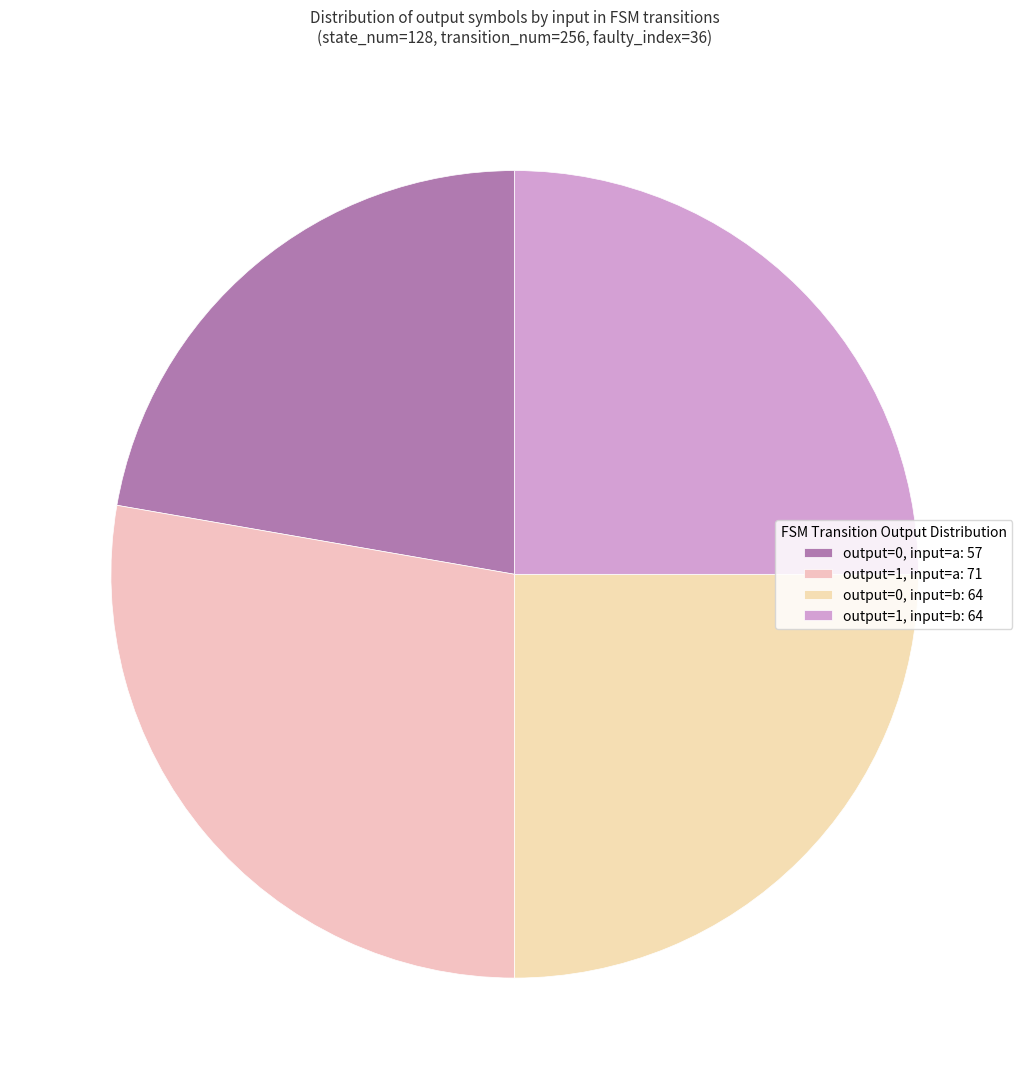

How many segments does this pie chart have?

4